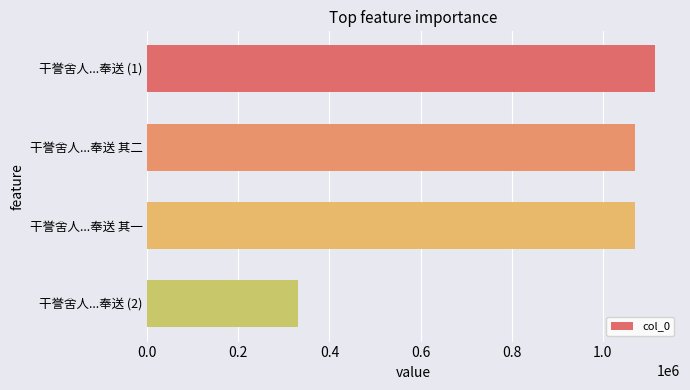

Which category has the lowest value across all series?

干誉舍人...奉送 (2)